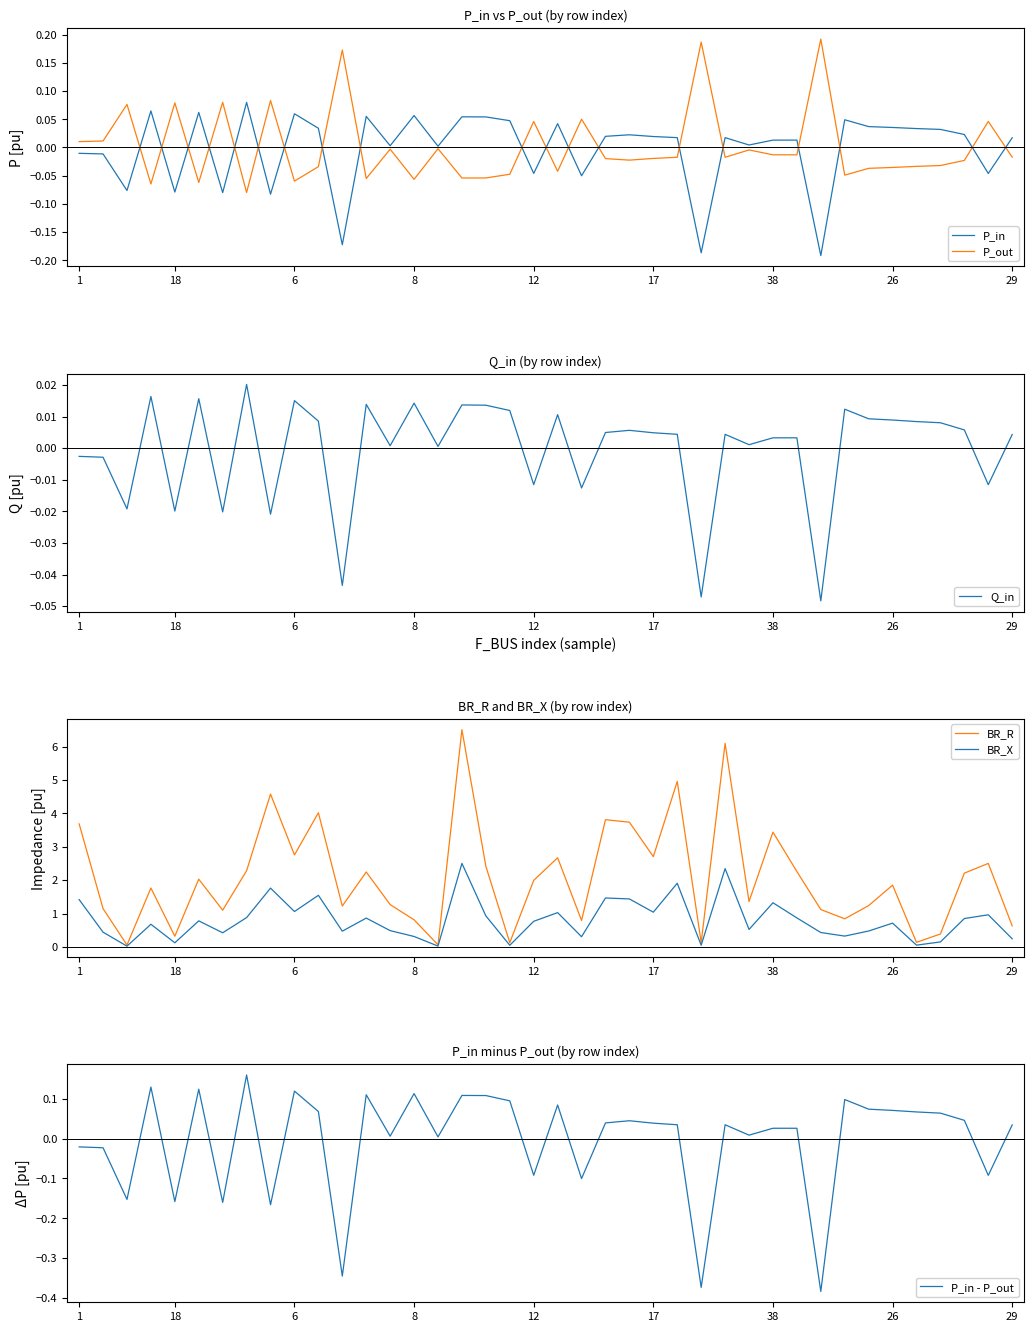

Does the chart have visible grid lines?

No